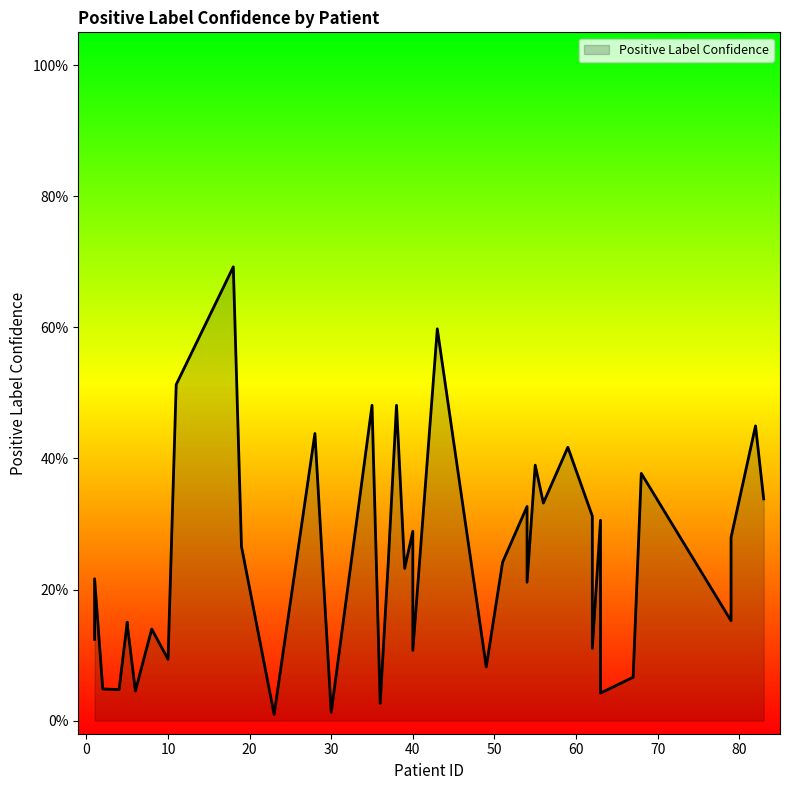

Which label corresponds to the smallest value in the chart?

23